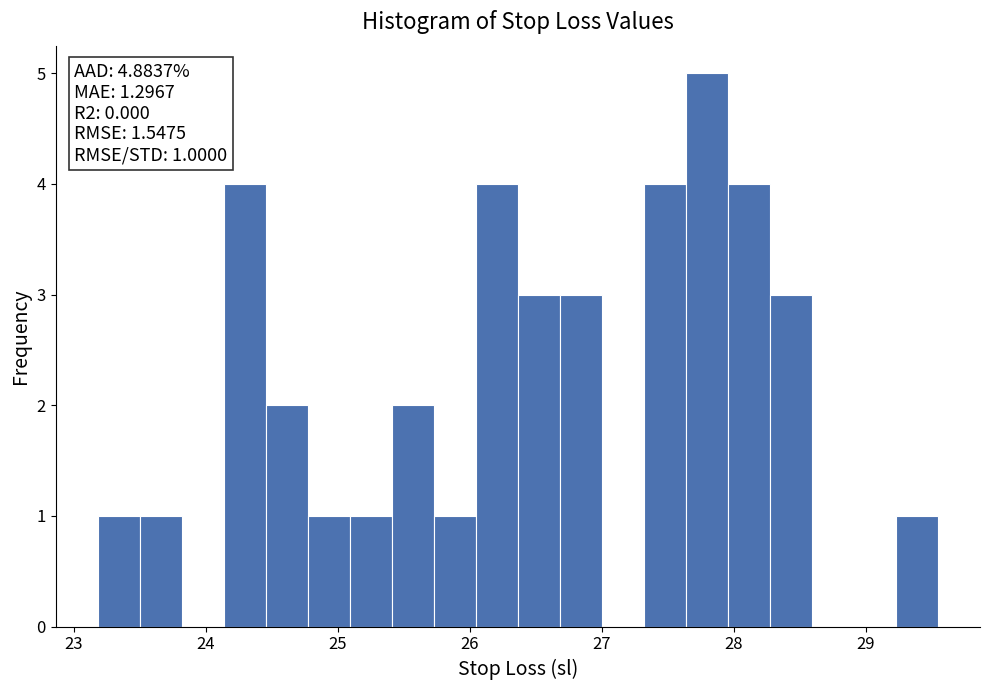

Around what value on the x-axis is the tallest bar? Give the approximate position of its centre, as read against the axis.

27.8